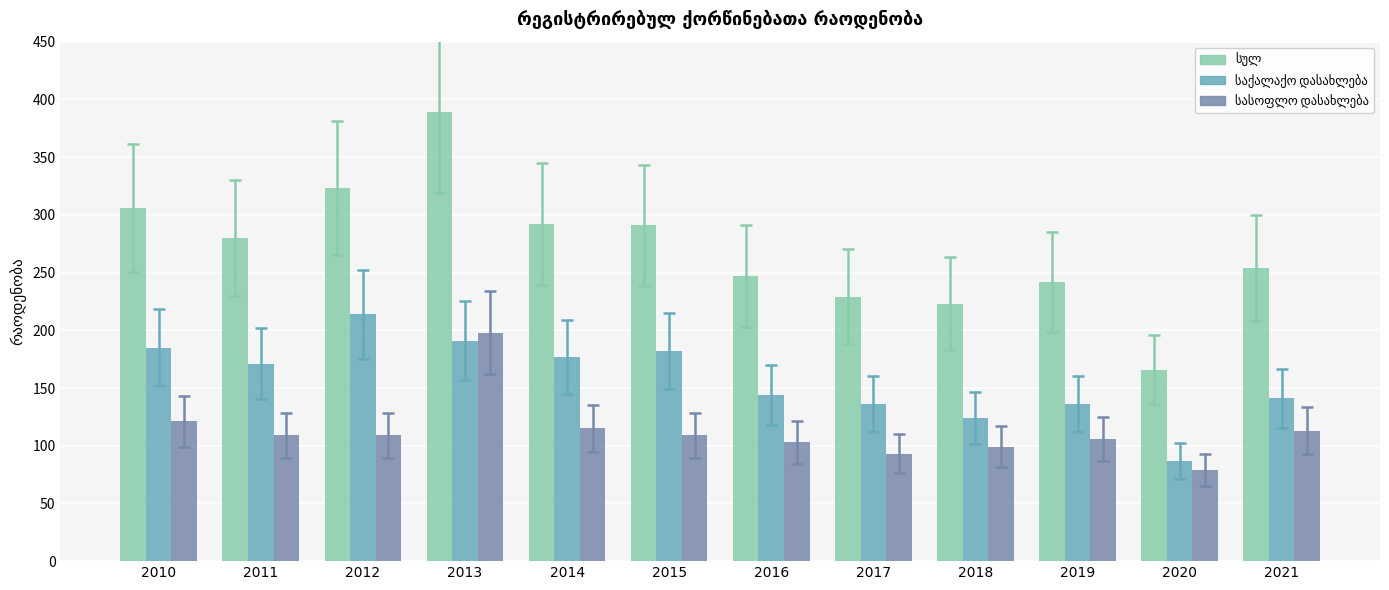

At which category is the sum across all series the highest?

2013